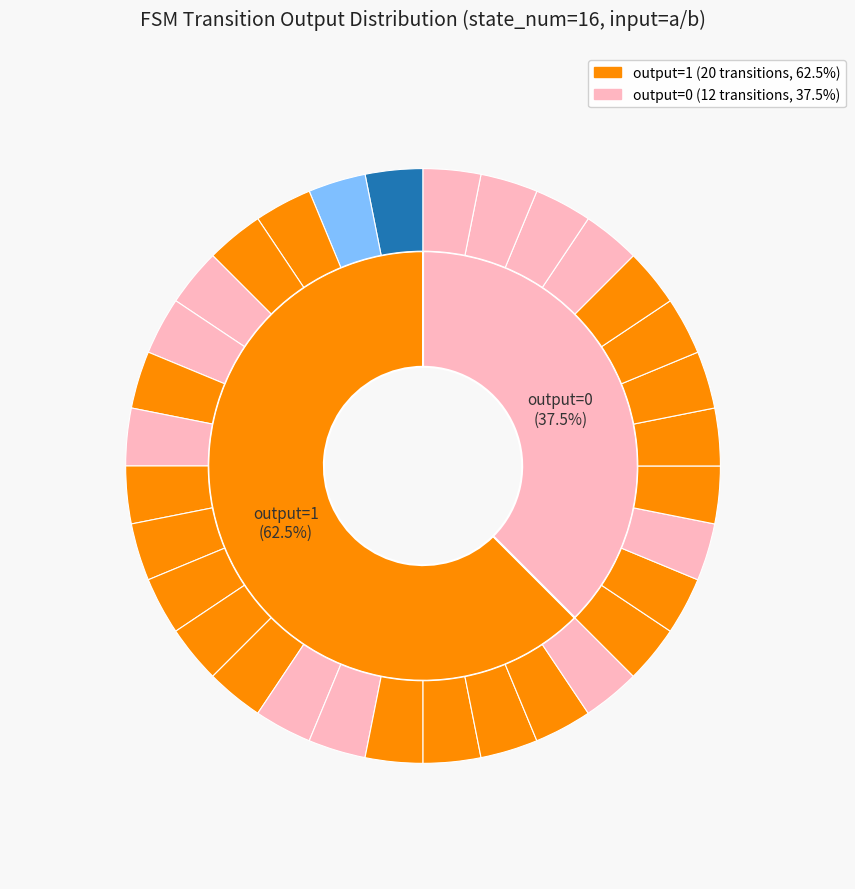

To the nearest percent, what is the average slice percentage?

3%